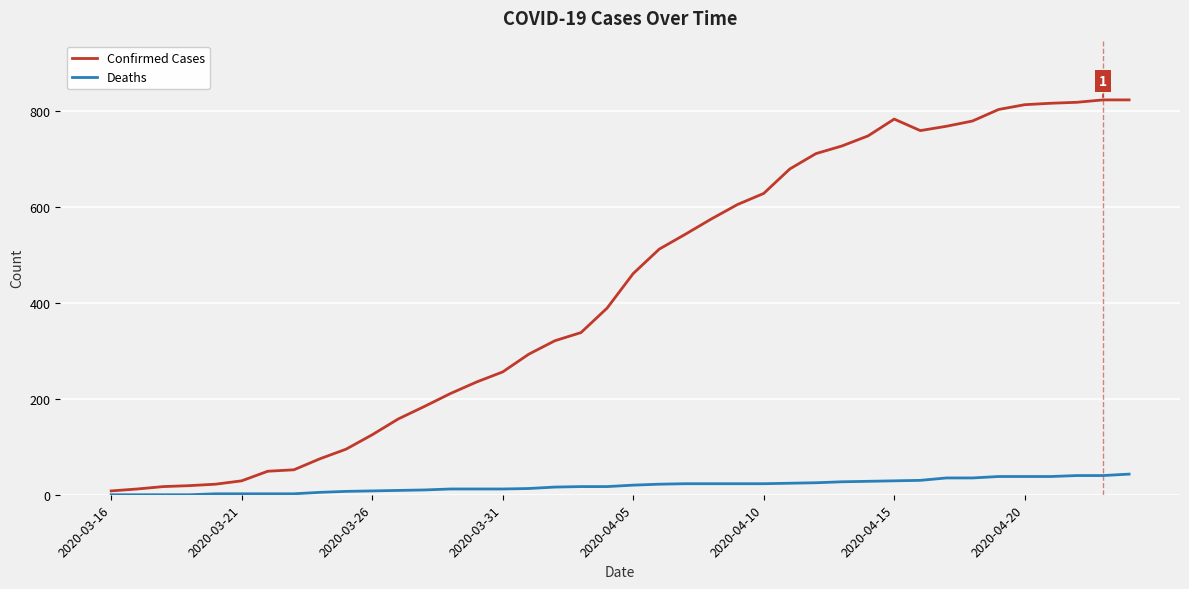

List the series in order of their peak value, lowest first.

Deaths, Confirmed Cases